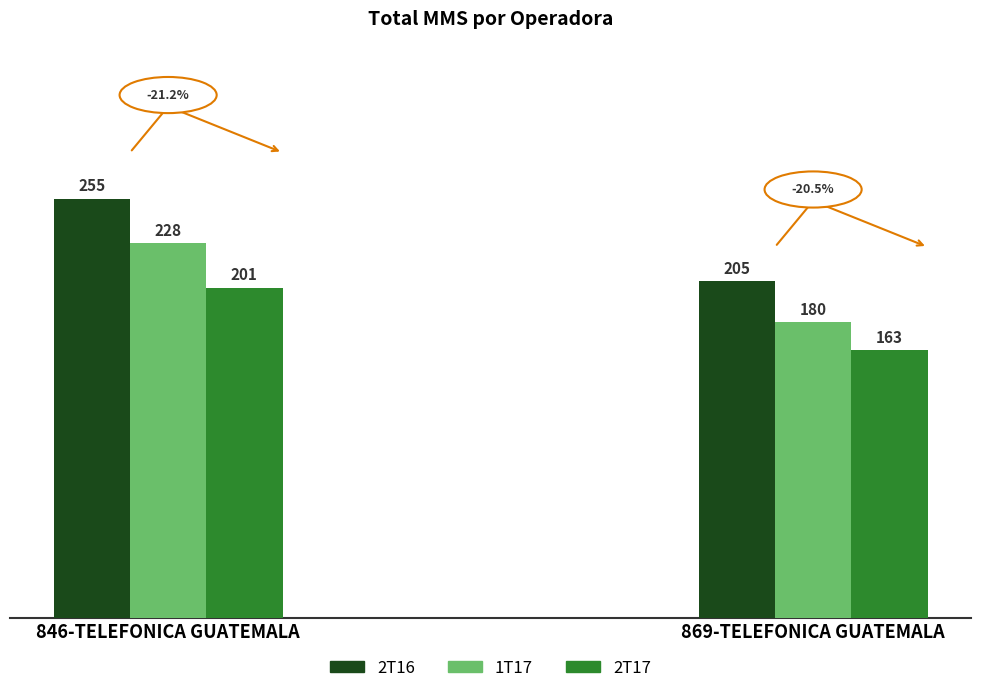

Reading left to right, transcribe all the data shown in this chart.

2T16: 255	205
1T17: 228	180
2T17: 201	163